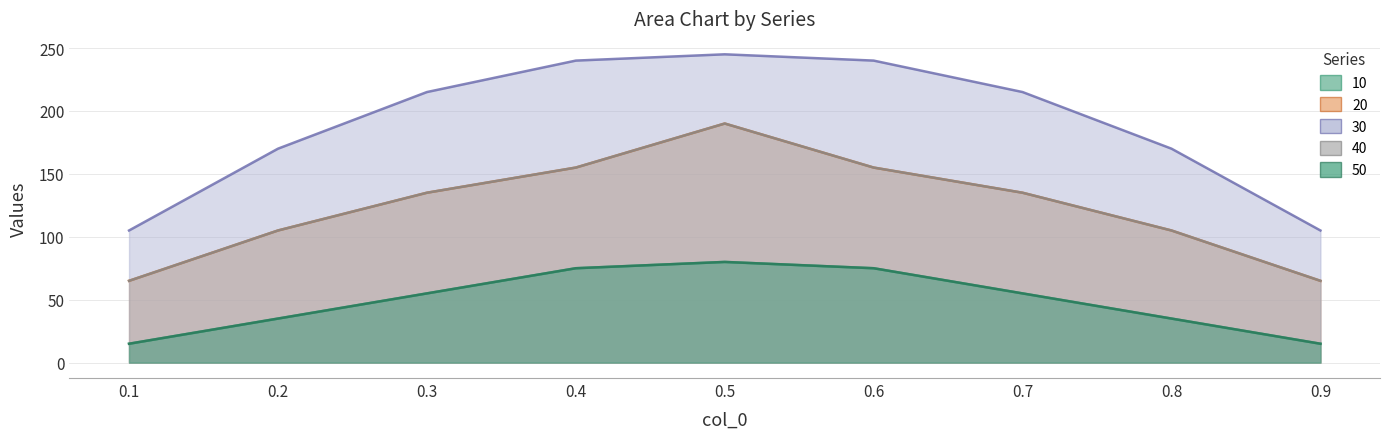

How many values in the 40 series exceed 135?

3